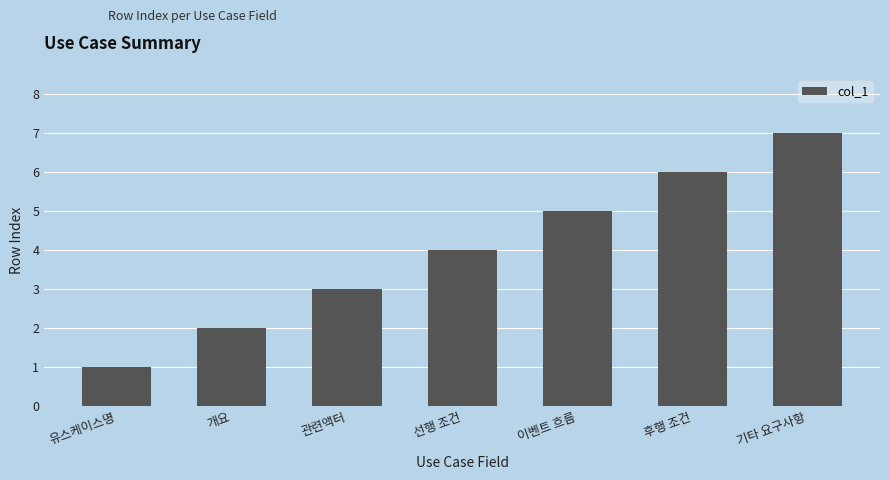

What is the difference between the maximum and minimum values?

6